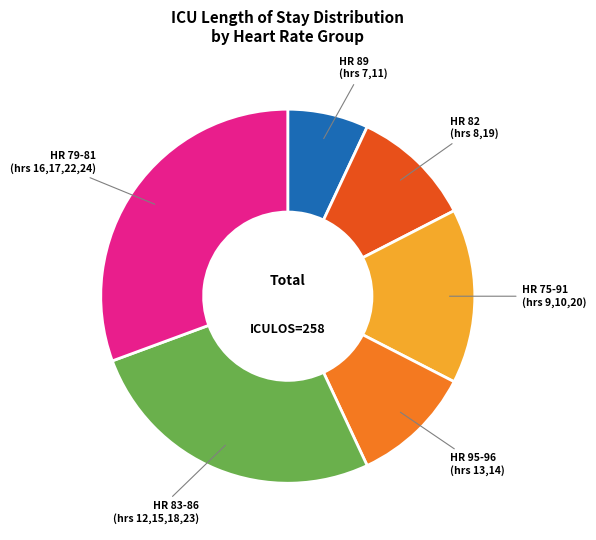

True or false: HR 95-96 (hrs 13,14) accounts for 24% of the total.

False